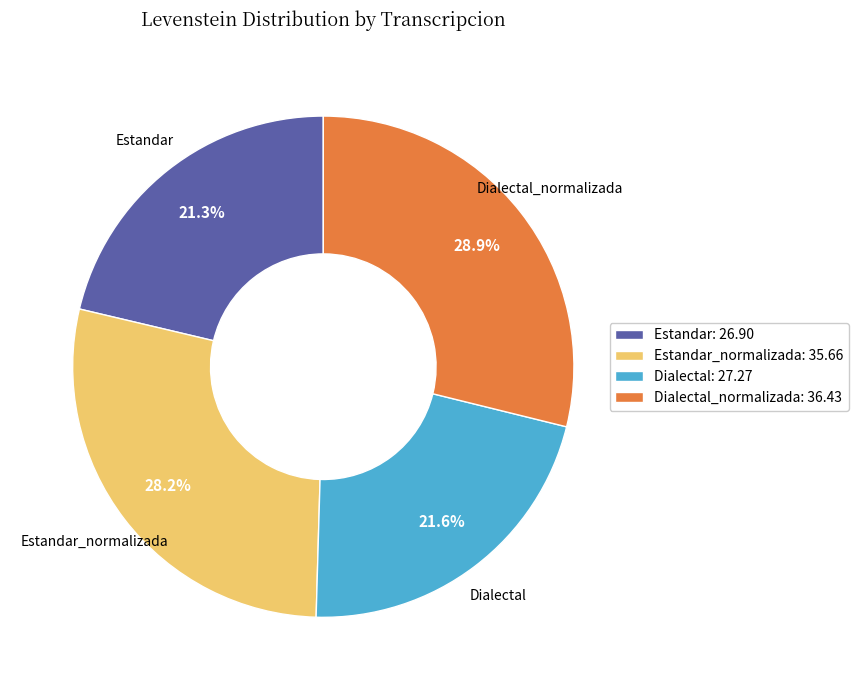

Is there a majority slice in this chart?

No